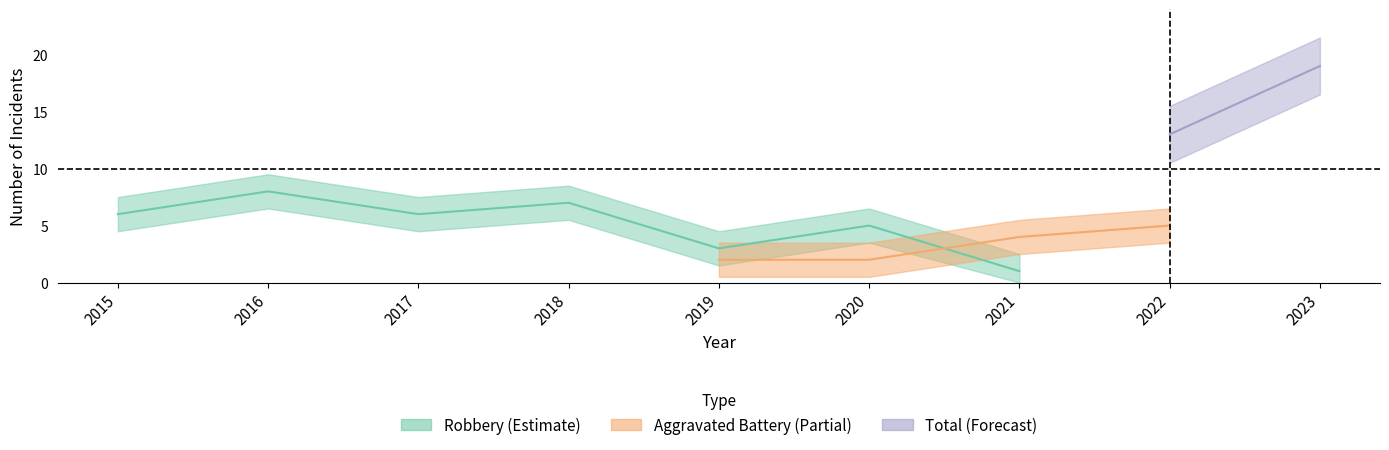

True or false: Robbery has a value of 5 at 2020.

True